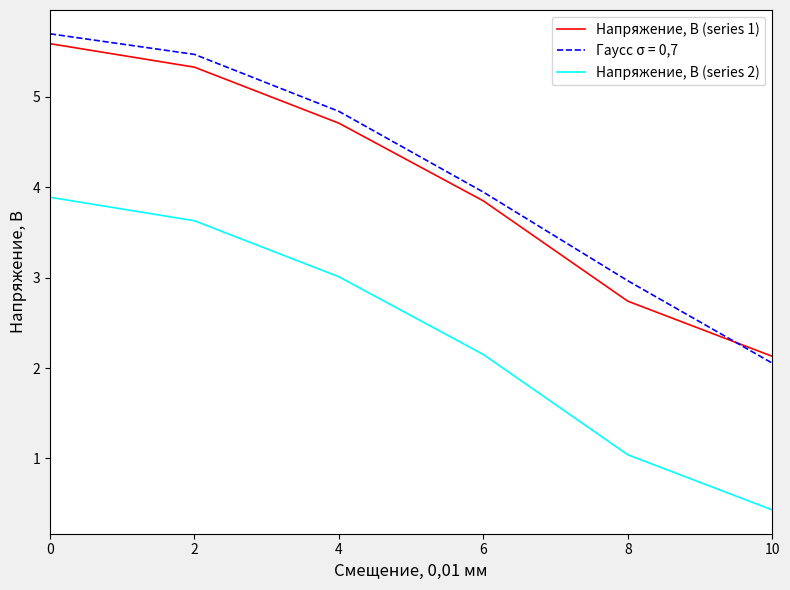

After their last crossing, which series has the higher values: Гаусс σ = 0,7 or Напряжение, В (series 1)?

Напряжение, В (series 1)